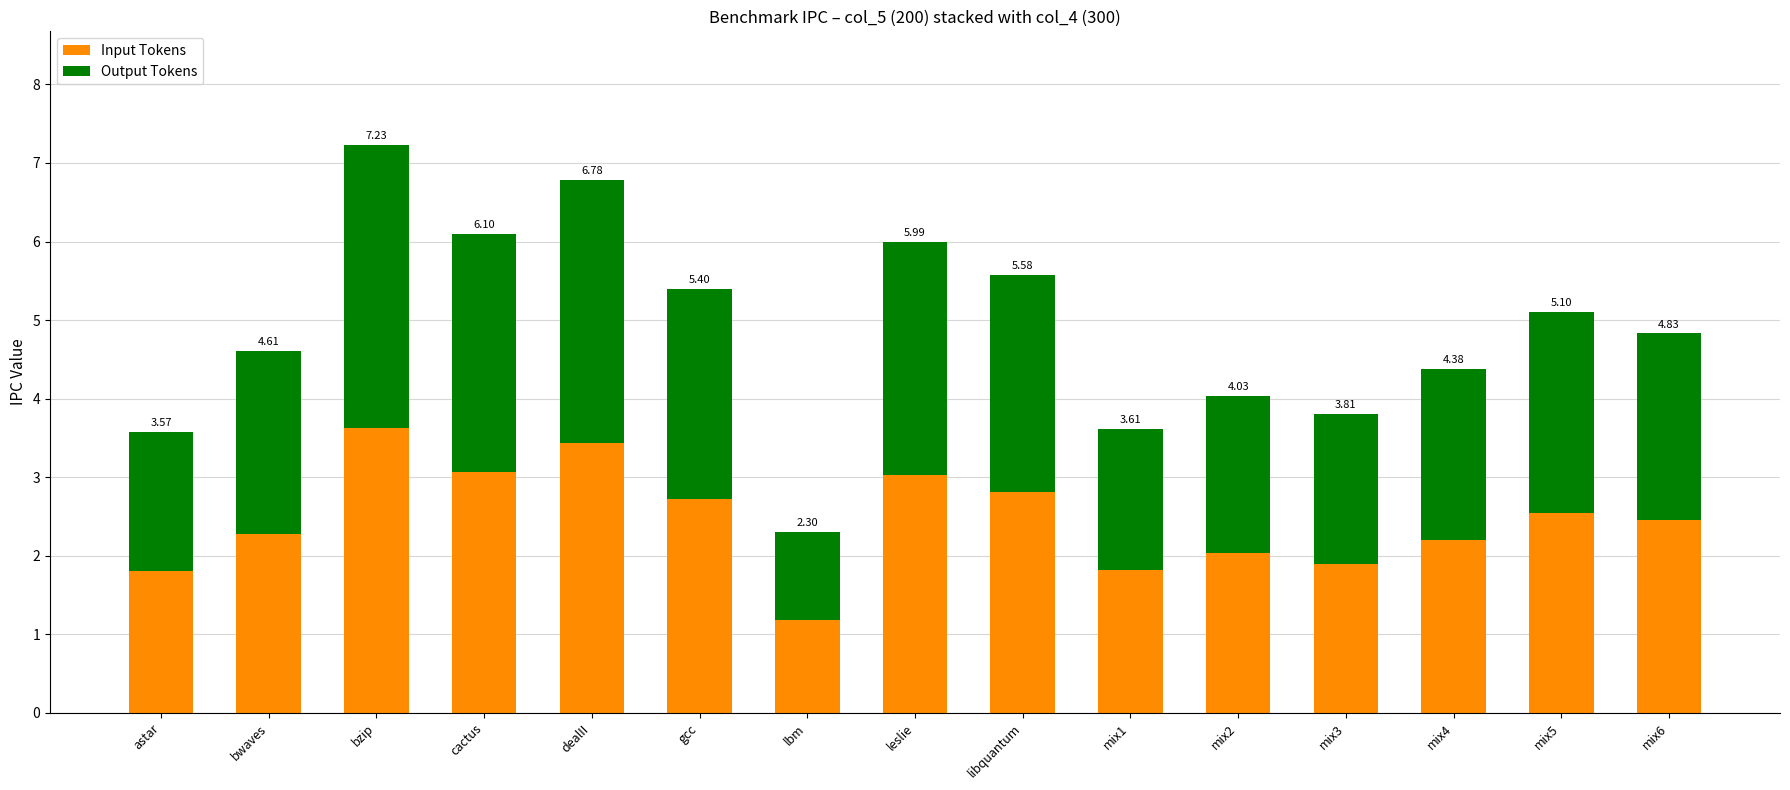

What position from the right is astar?

15